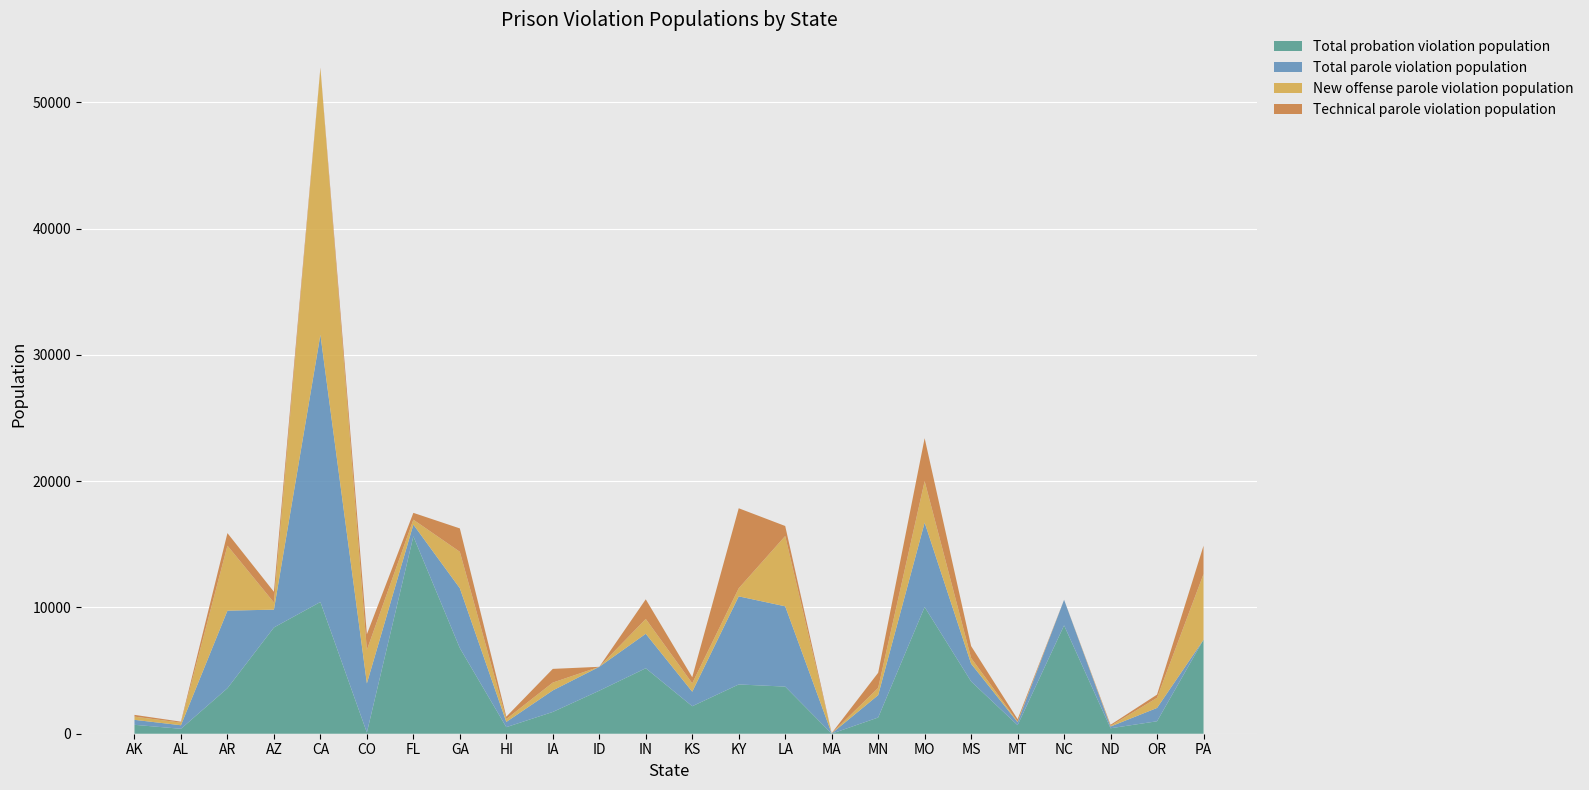

Reading right to left, extract all data points from this chart.

Total probation violation population: 7443	987	432	8576	677	4140	10032	1283	4	3731	3901	2177	5184	3407	1724	520	6782	15628	92	10430	8412	3604	390	705
Total parole violation population: 0	1055	138	2026	237	1400	6683	1771	20	6358	6975	1149	2729	1891	1705	414	4737	930	3892	21154	1413	6140	282	394
New offense parole violation population: 5198	801	47	0	45	454	3284	575	6	5563	639	667	1174	0	621	230	2885	389	2653	21094	565	5144	205	255
Technical parole violation population: 2245	254	91	0	192	946	3399	1196	14	795	6336	482	1555	0	1084	184	1852	541	1239	60	848	996	77	139